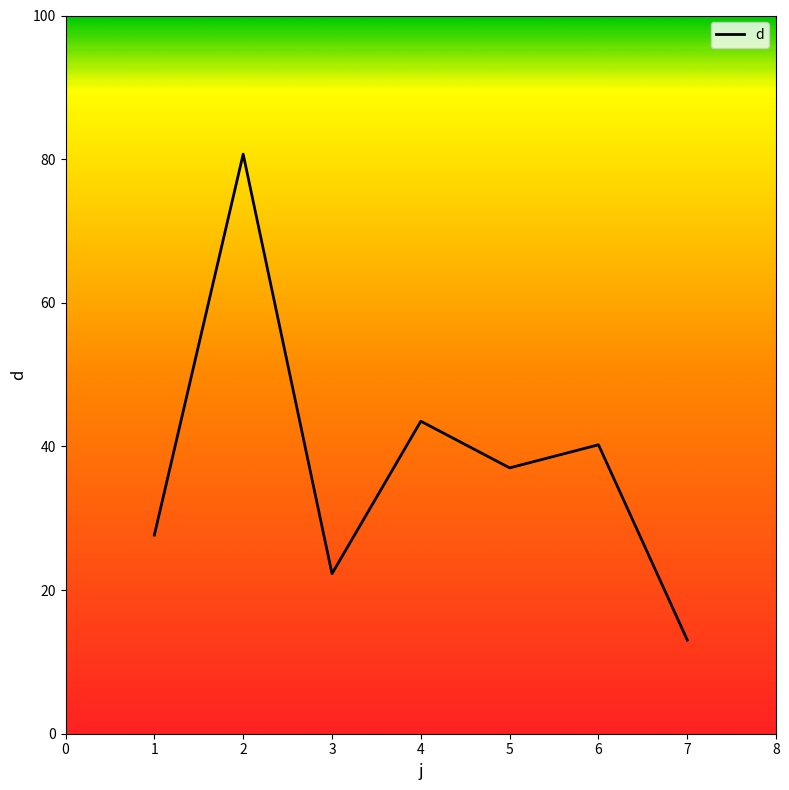

List the labels in order of value, largest first.

2, 4, 6, 5, 1, 3, 7